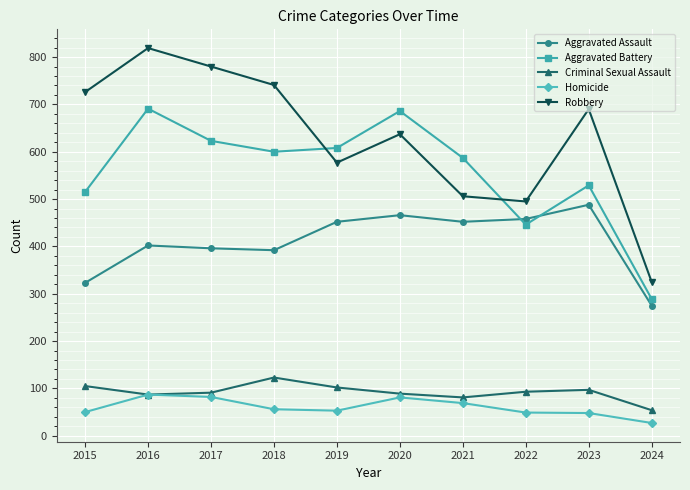

True or false: Aggravated Battery has more than 1 interior local peaks.

True